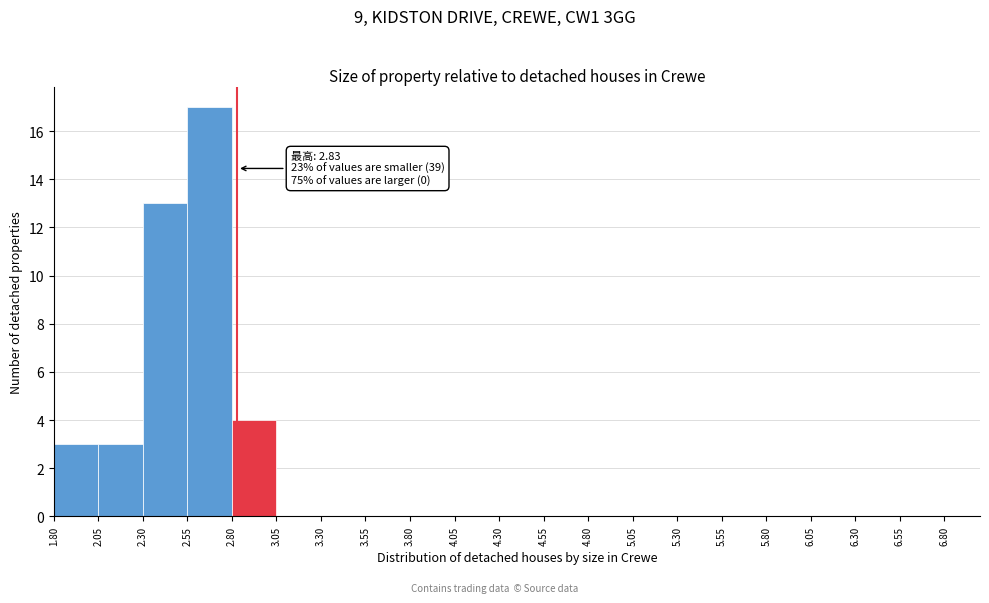

Which range on the x-axis has the tallest bar?

2.55 to 2.80